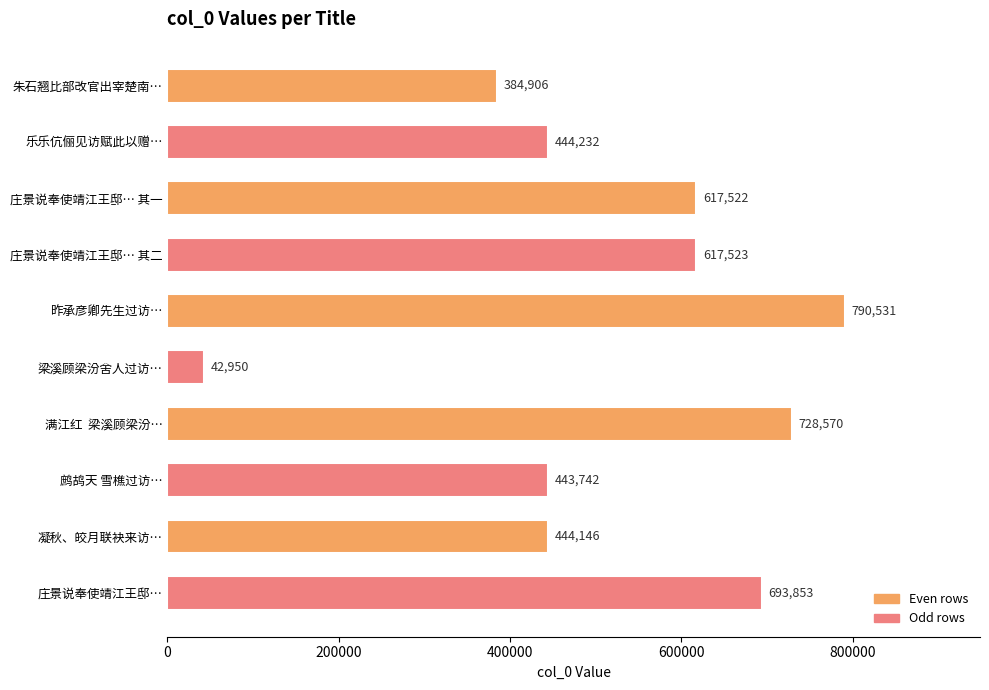

Approximately how many times larger is the value at 乐乐伉俪见访赋此以赠… compared to 鹧鸪天 雪樵过访…?

1.0